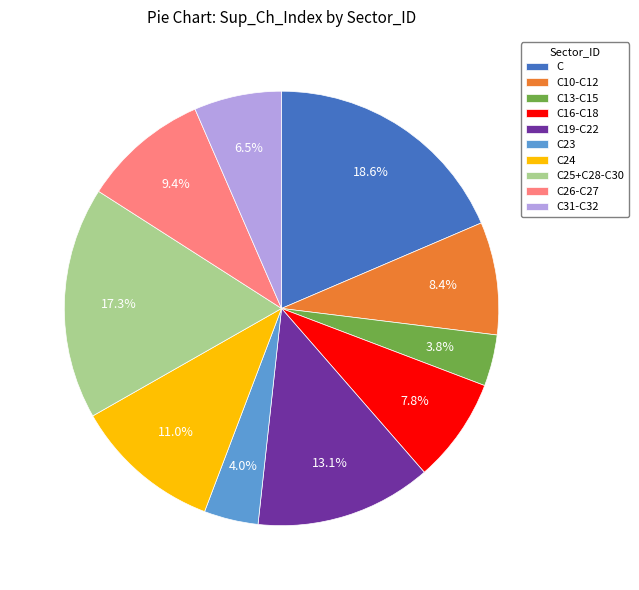

True or false: C10-C12 accounts for 15% of the total.

False